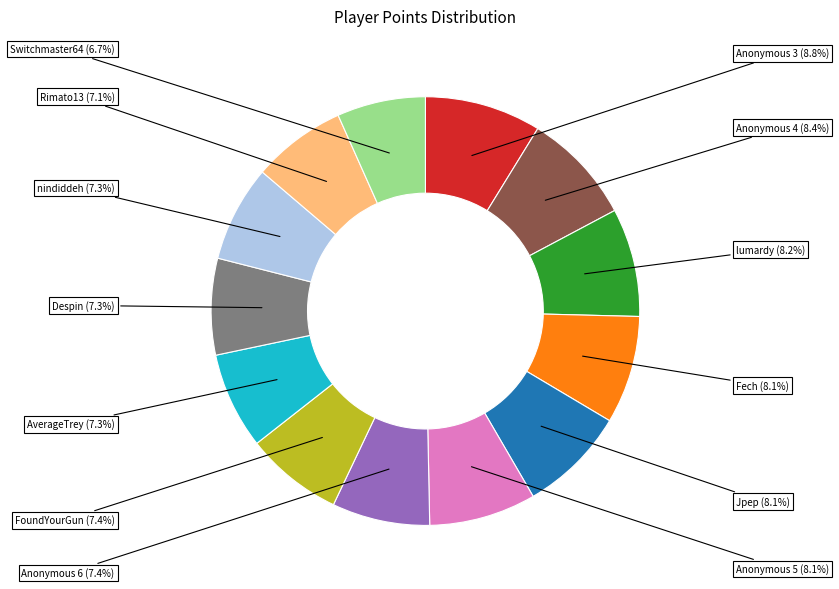

True or false: lumardy accounts for 8% of the total.

True